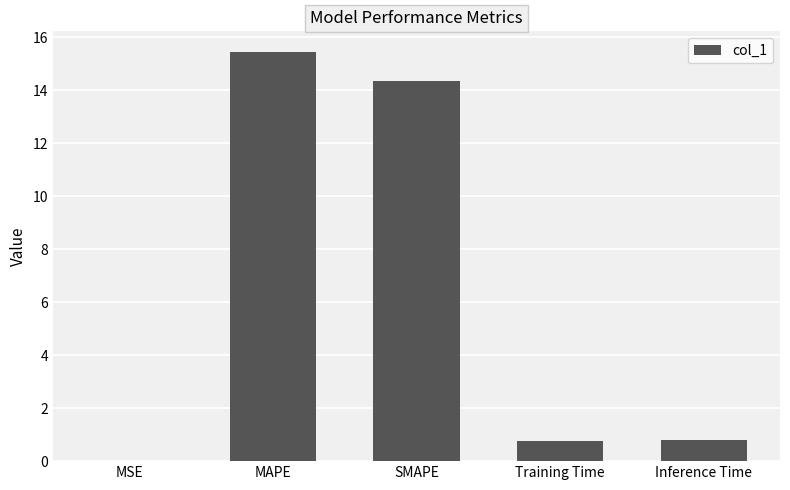

Is it true that the value at SMAPE is 3.6?

False